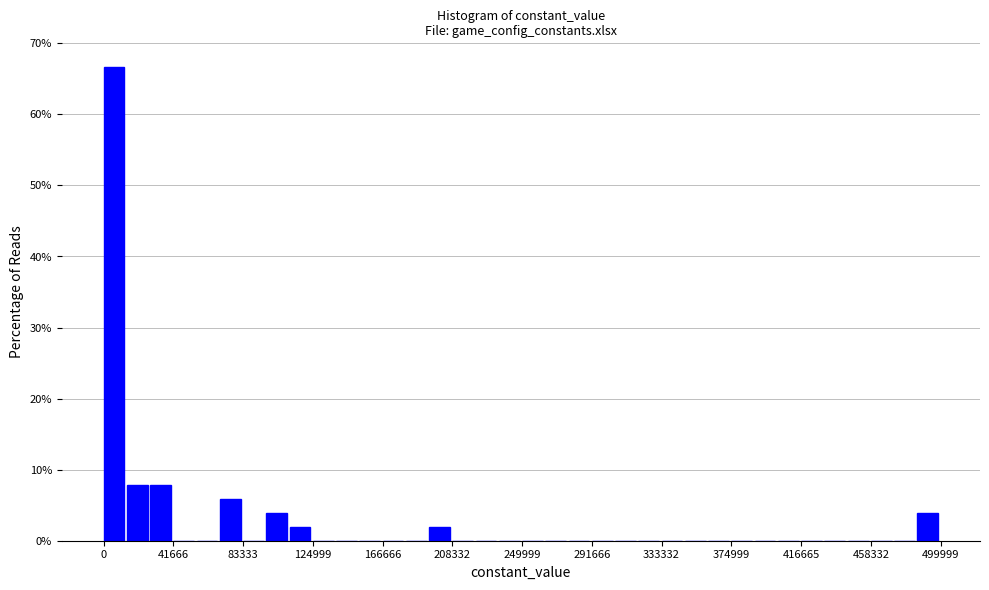

Read against the x-axis, roughly where is the centre of the tallest bar?

5000